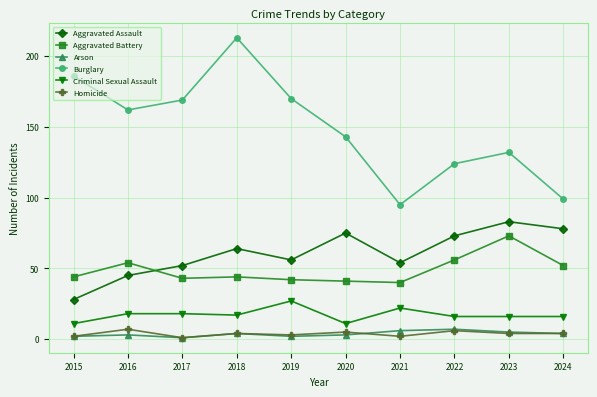

What is the difference between the highest and lowest values at 2015?

184